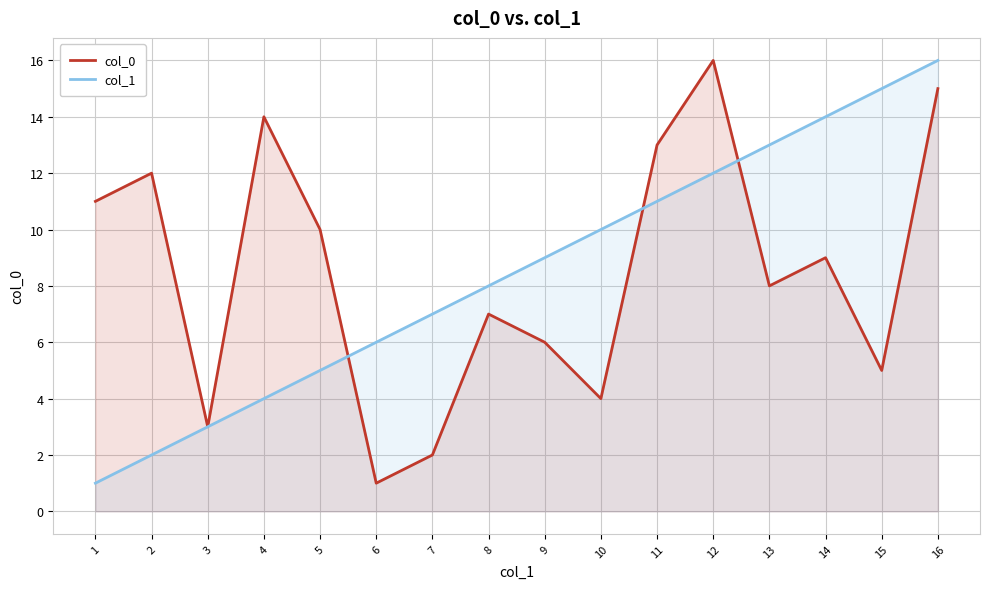

Reading left to right, list all the values displayed in this chart.

col_0: 11	12	3	14	10	1	2	7	6	4	13	16	8	9	5	15
col_1: 1	2	3	4	5	6	7	8	9	10	11	12	13	14	15	16